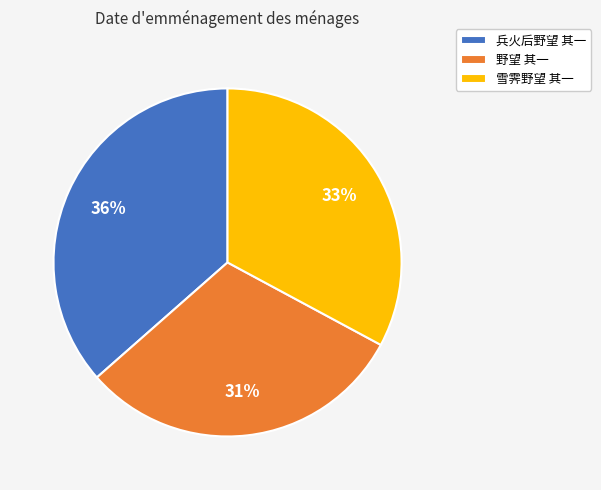

Combined, do 兵火后野望 其一 and 野望 其一 account for over 50%?

Yes